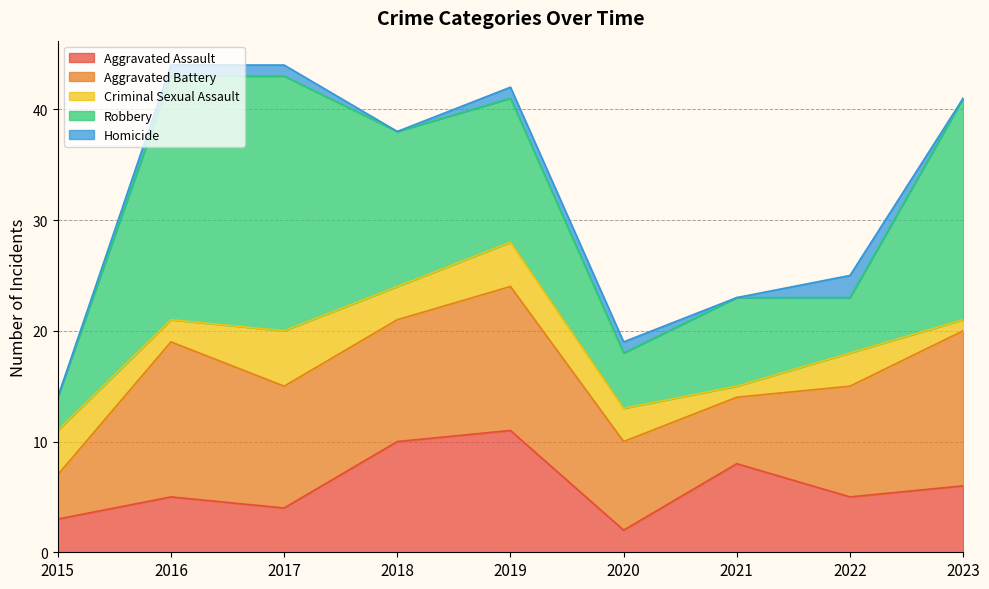

What is the value of the Aggravated Assault point at the 9th from the left?

6